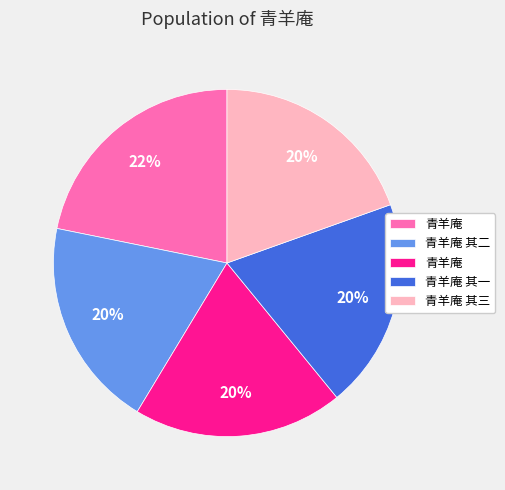

To the nearest percent, what is the difference between the largest and smallest slice percentages?

2%